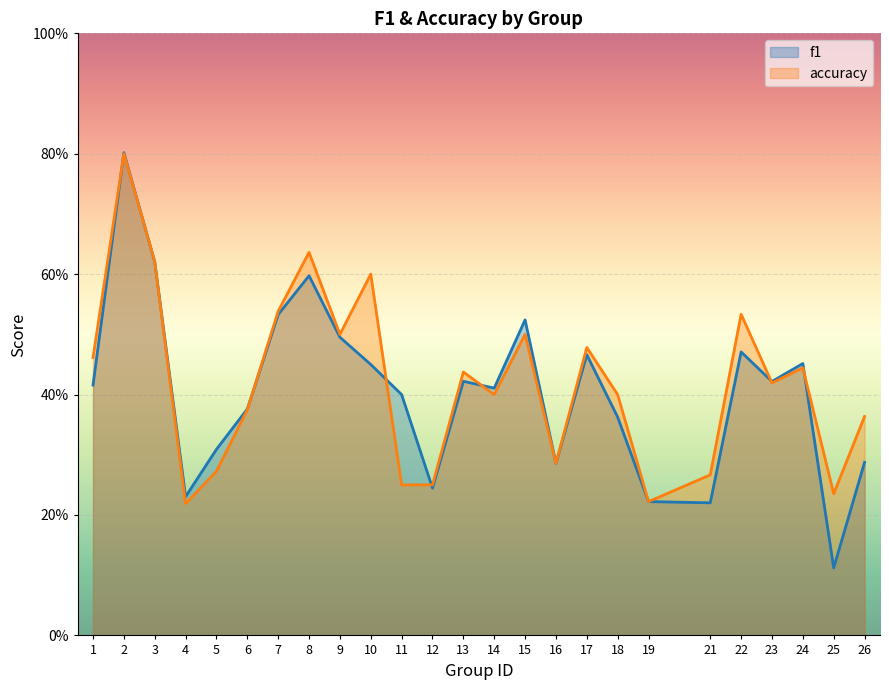

Which series has the widest spread of values?

f1